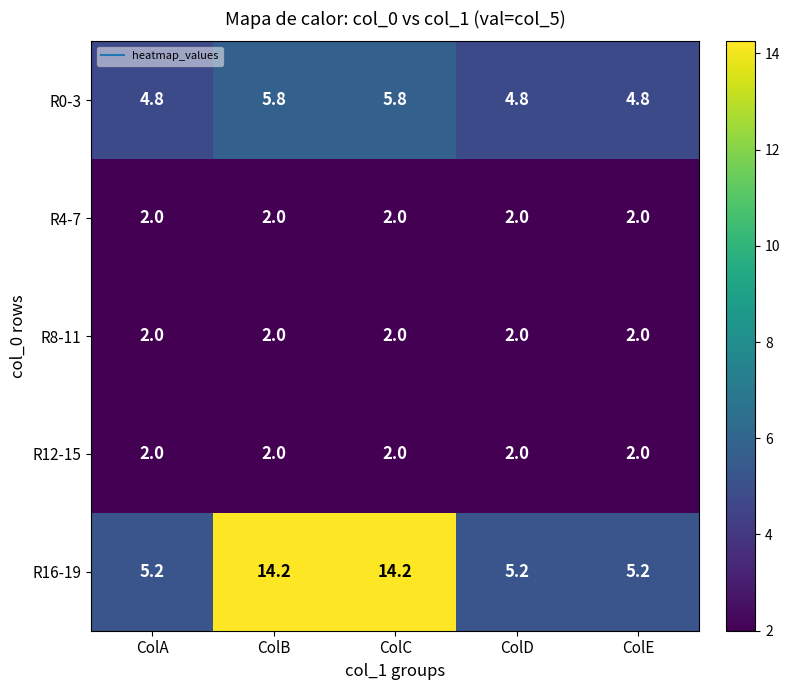

What is the difference between the second highest and second lowest values in the R16-19 series?

9.0